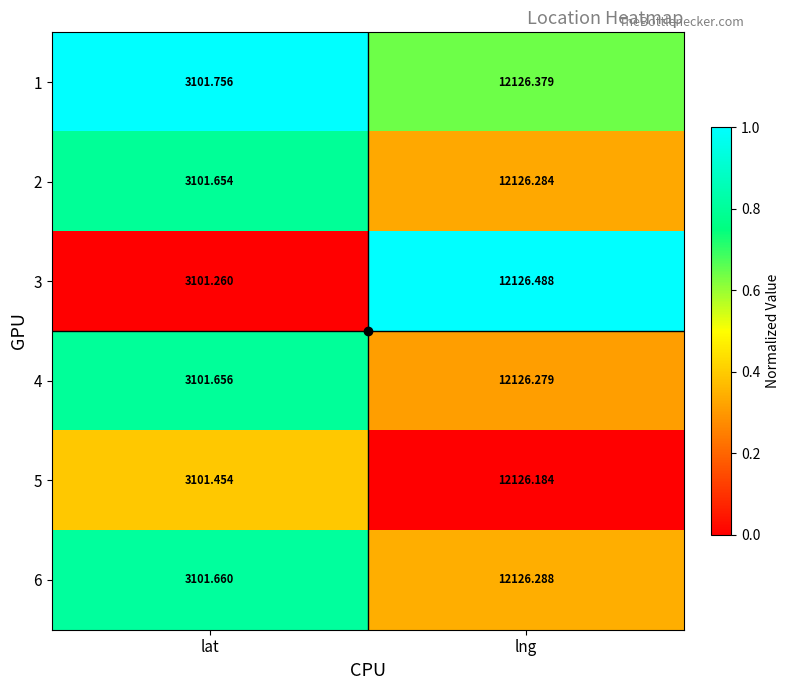

Which label corresponds to the largest value in the chart?

lng